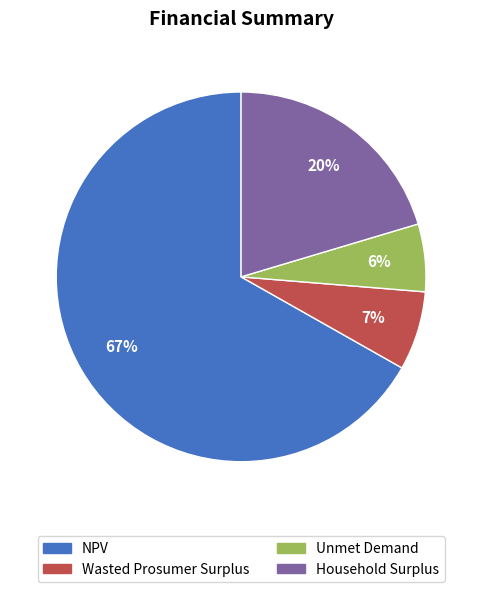

Does any single category account for the majority?

Yes